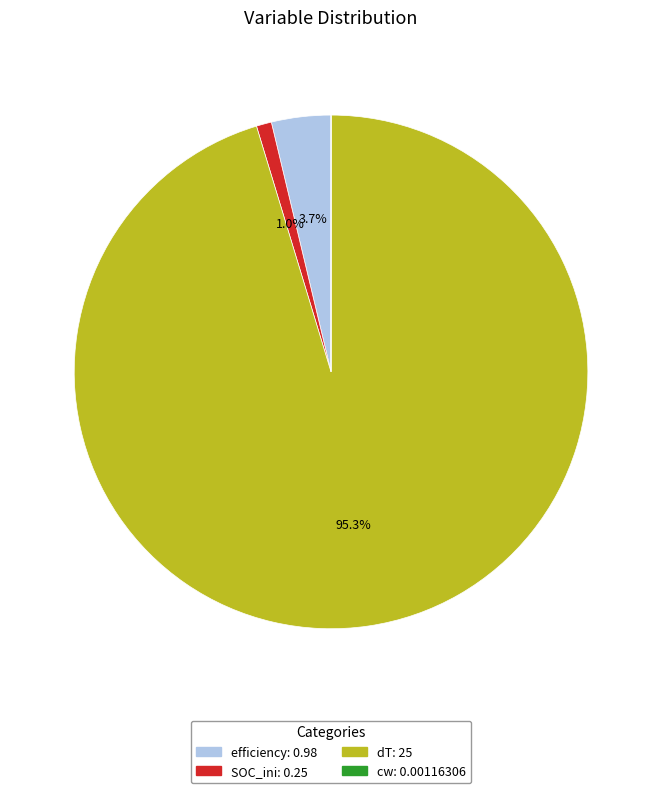

What portion of the pie excludes efficiency?

96.3%